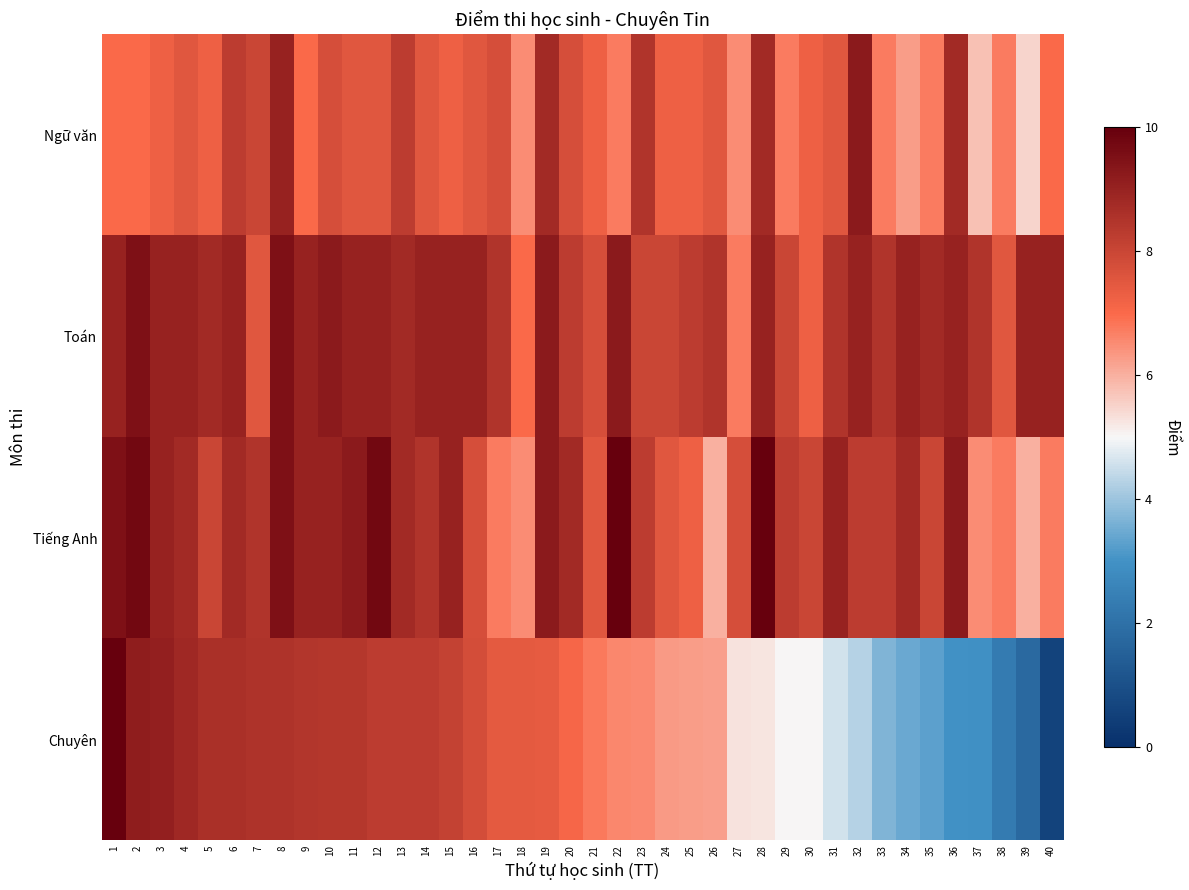

How many series are shown in this chart?

4